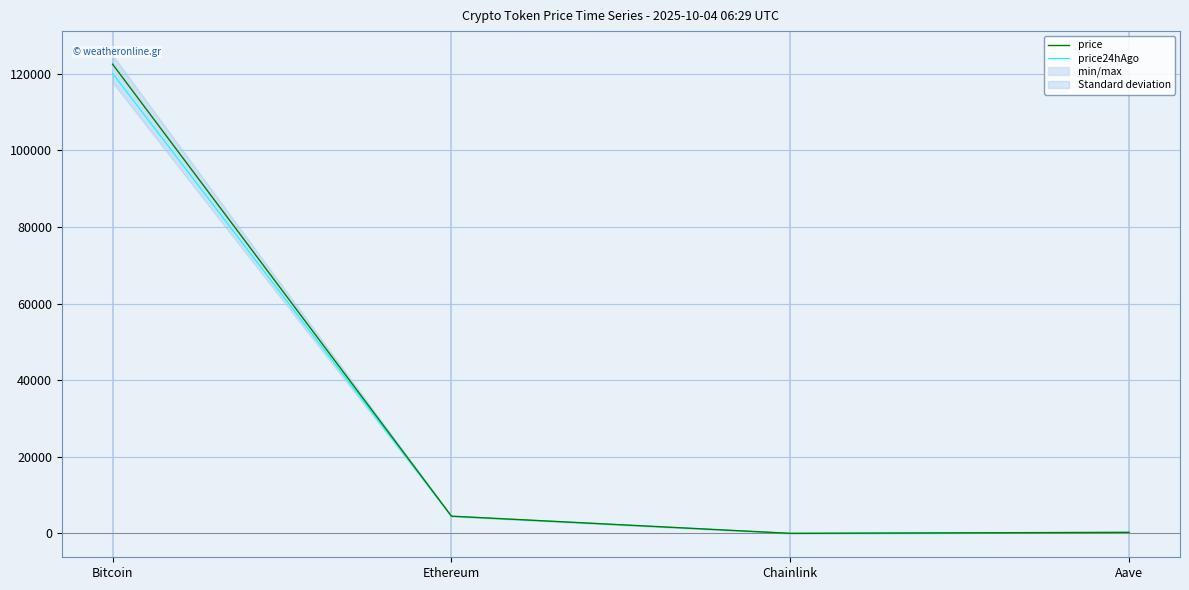

Which category has the highest value in the price24hAgo series?

Bitcoin